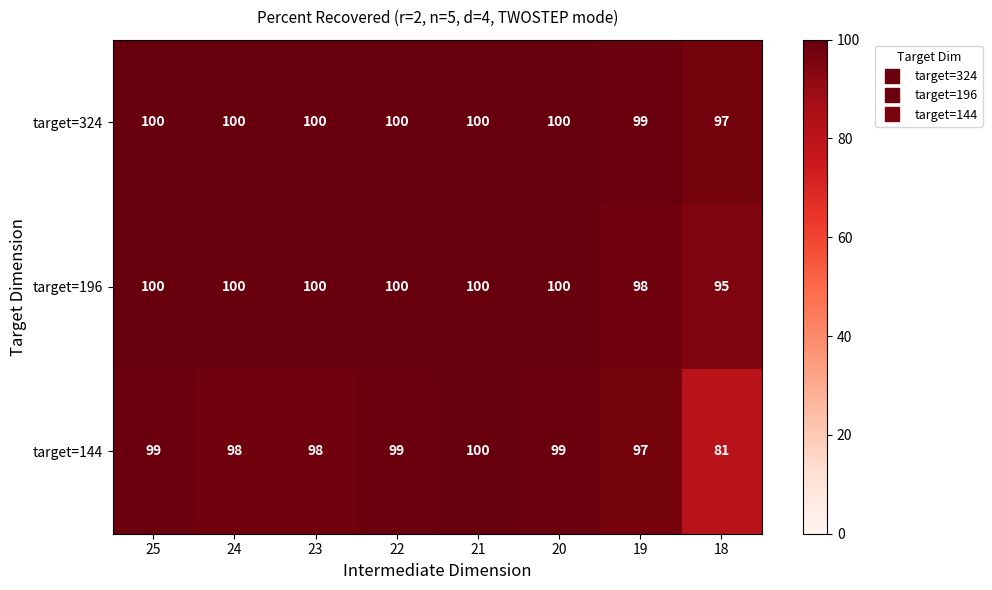

How many categories are shown in the chart?

8